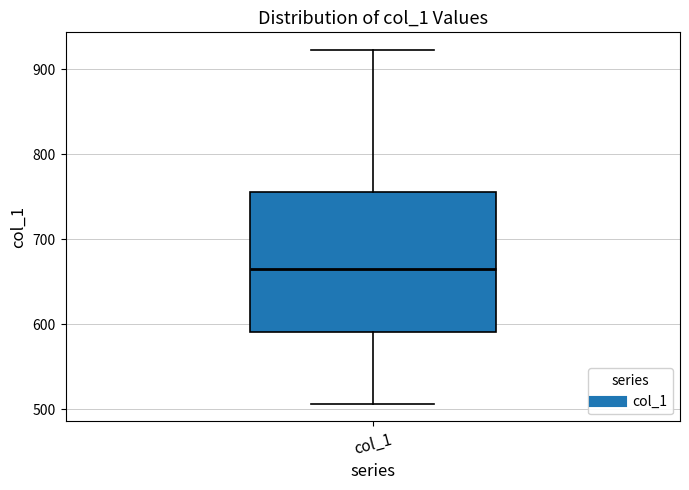

Read this box plot against the y-axis: the position of the median line, the range covered by the box, and the ends of both whiskers. The values are not printed on the chart, so give them approximately, as read against the axis.

median 660, box 590 to 760, whiskers 510 to 920